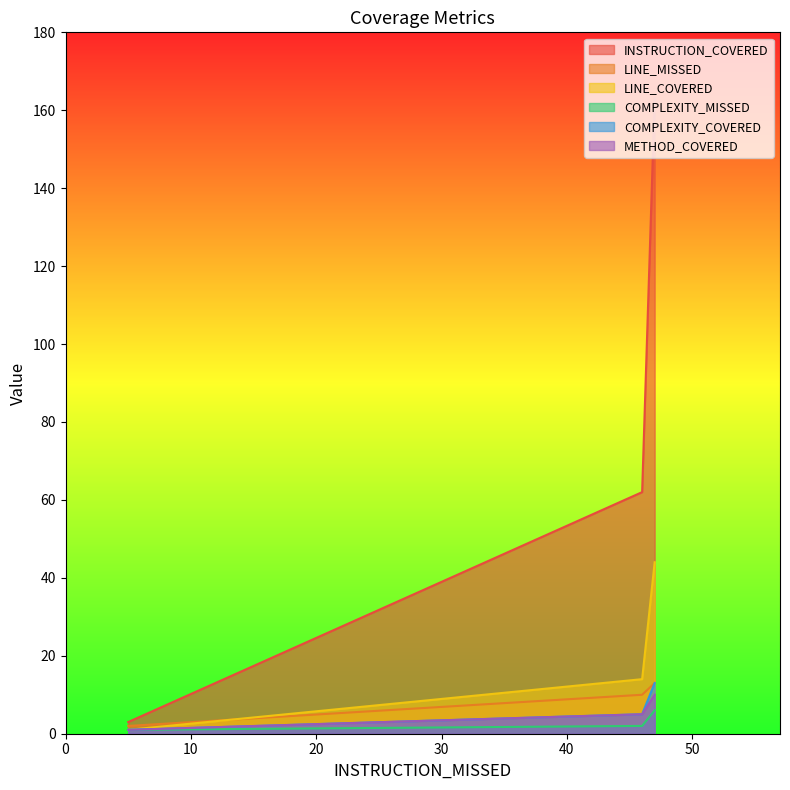

The COMPLEXITY_COVERED series shows 1 at 5. True or false?

True